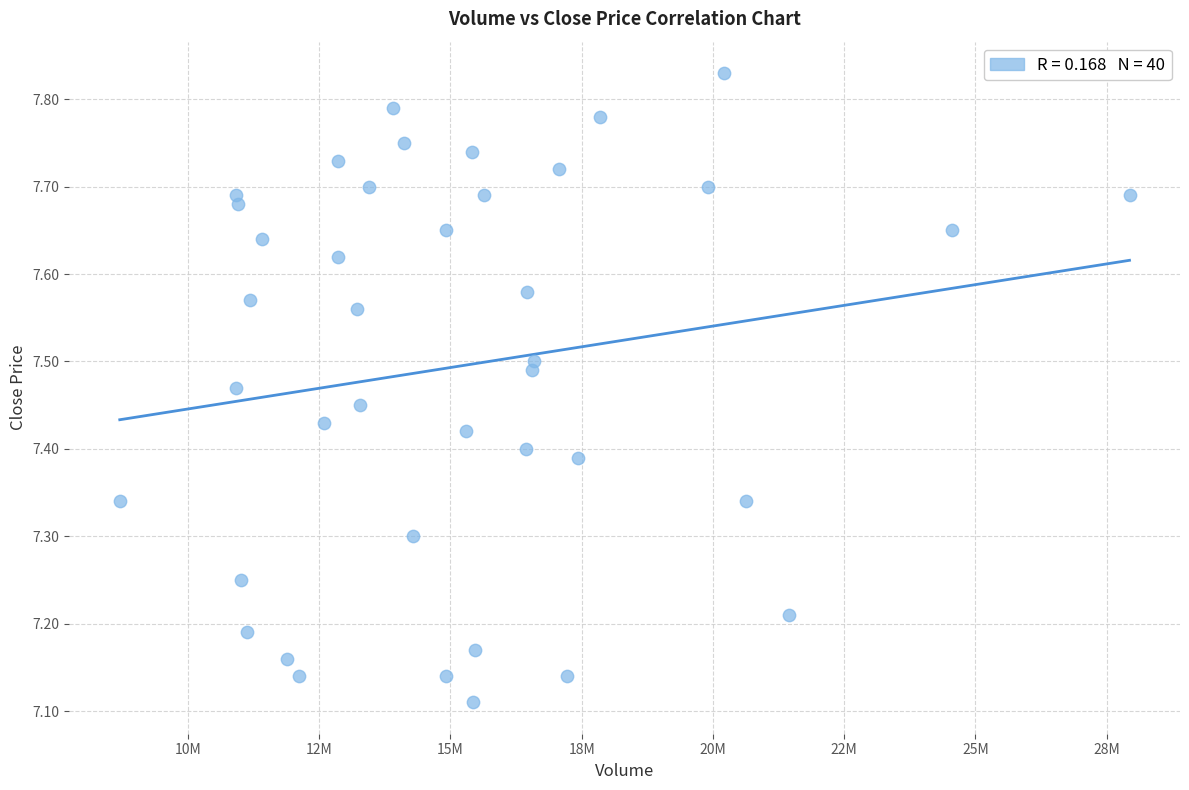

What is the range of X values (max minus min)?

19233046.0